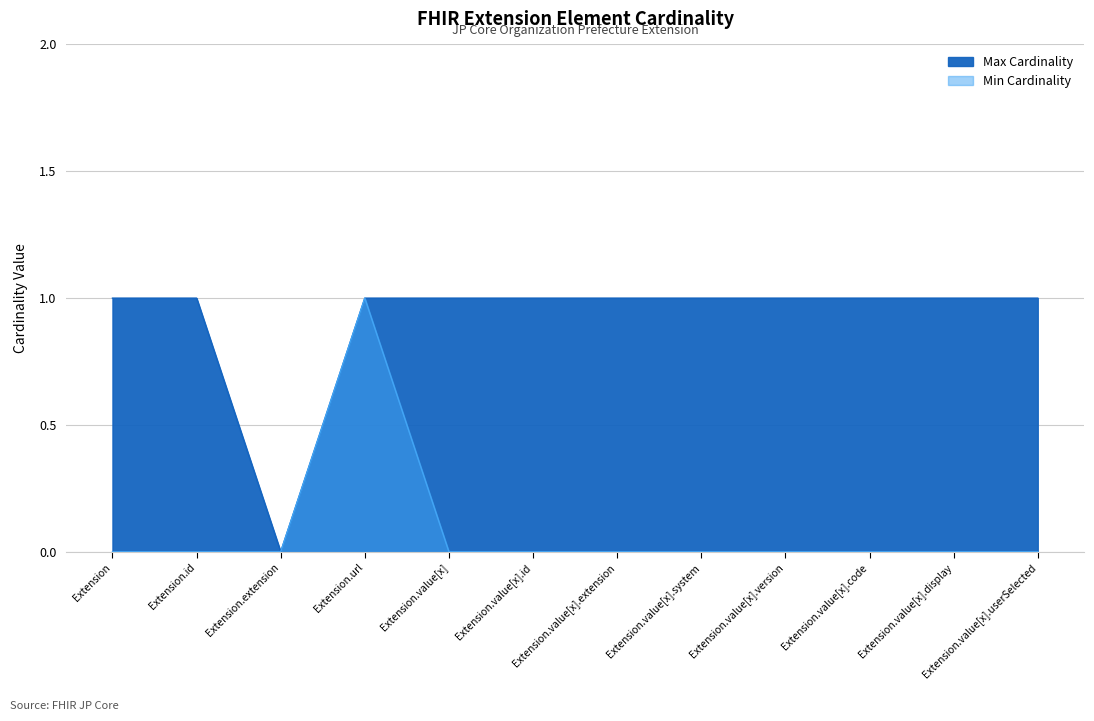

At which category is the sum across all series the highest?

Extension.url